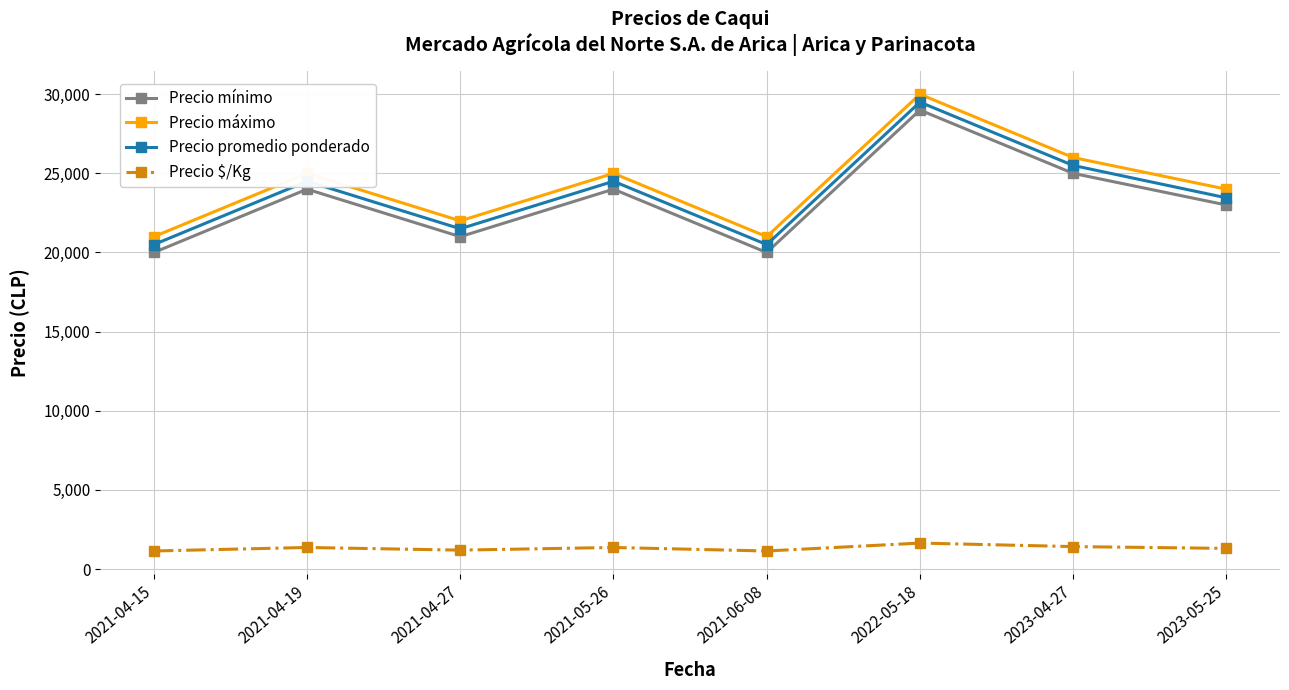

At which category does Precio máximo reach its first local peak?

2021-04-19